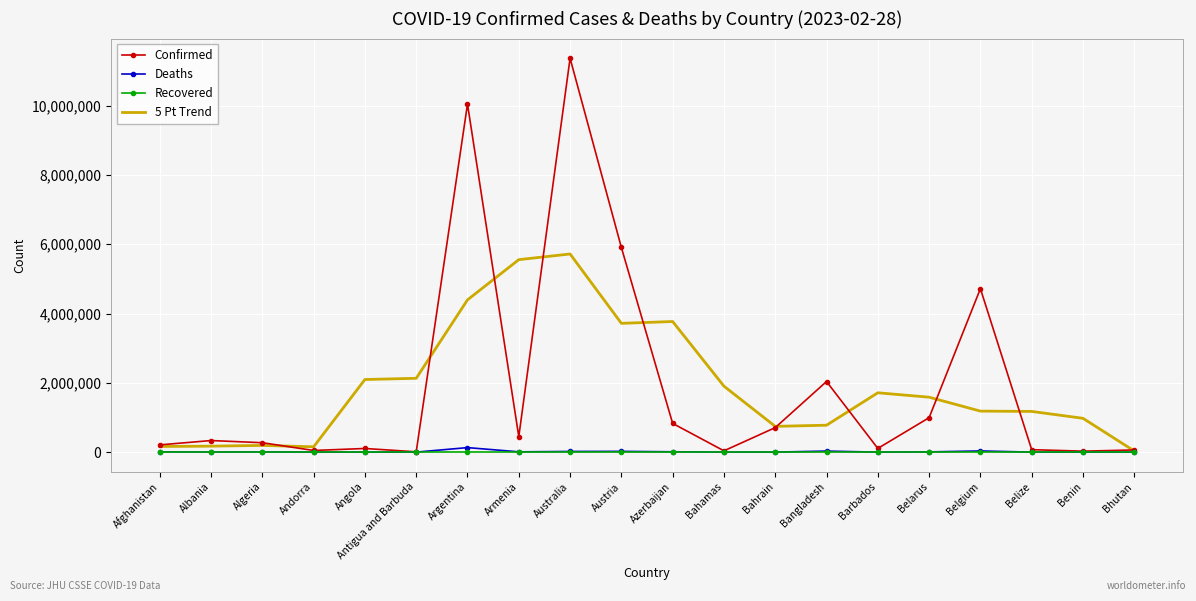

What is the maximum value shown in the chart?

11366361.0